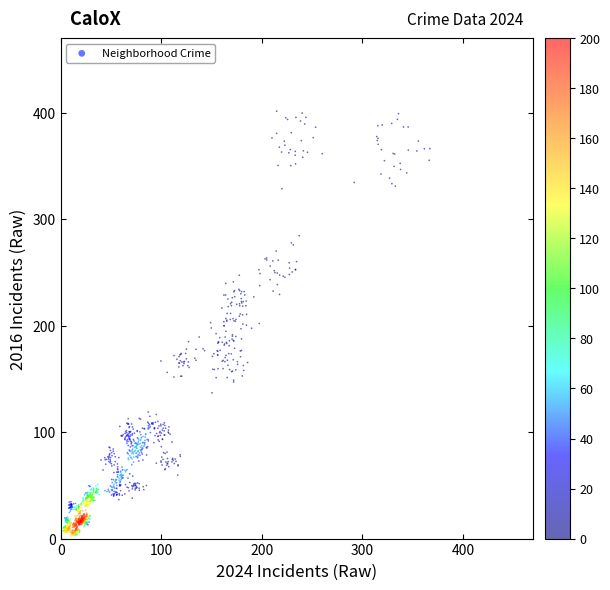

What is the range of Y values (max minus min)?

399.8